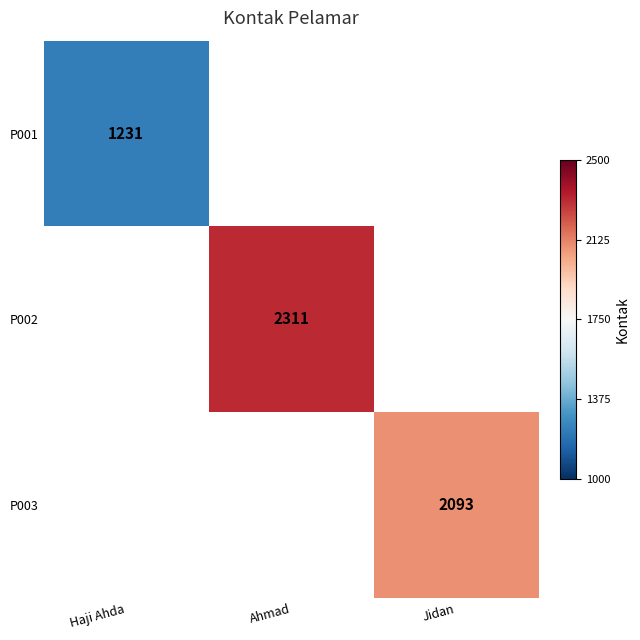

What is the smallest value displayed?

1231.0